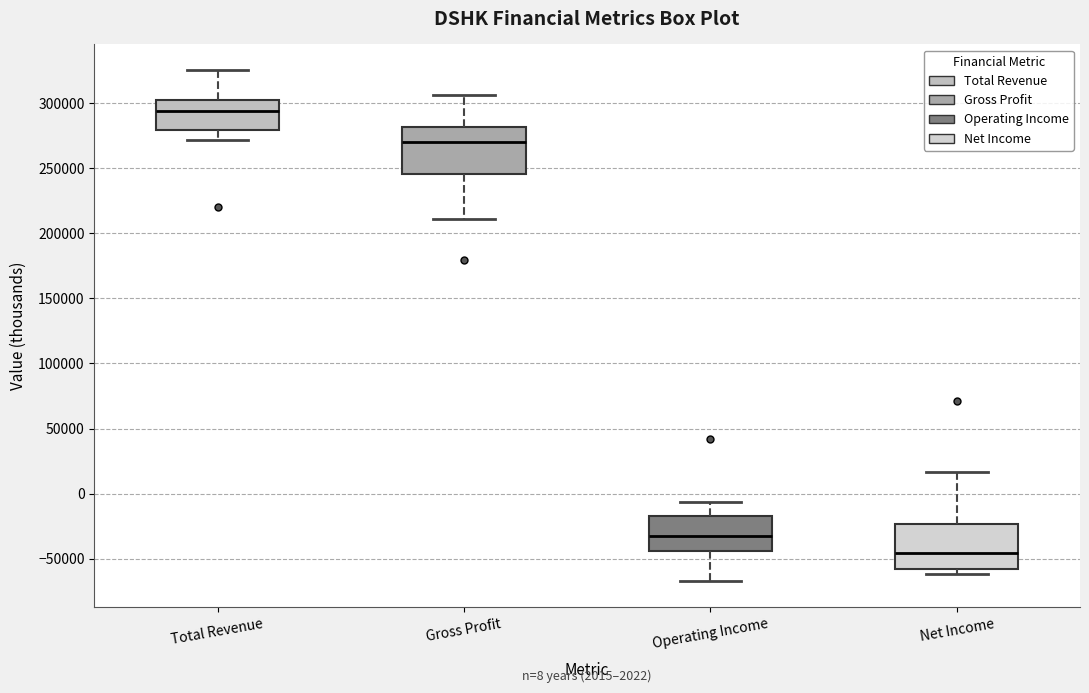

Which box's median line is the lowest?

Net Income